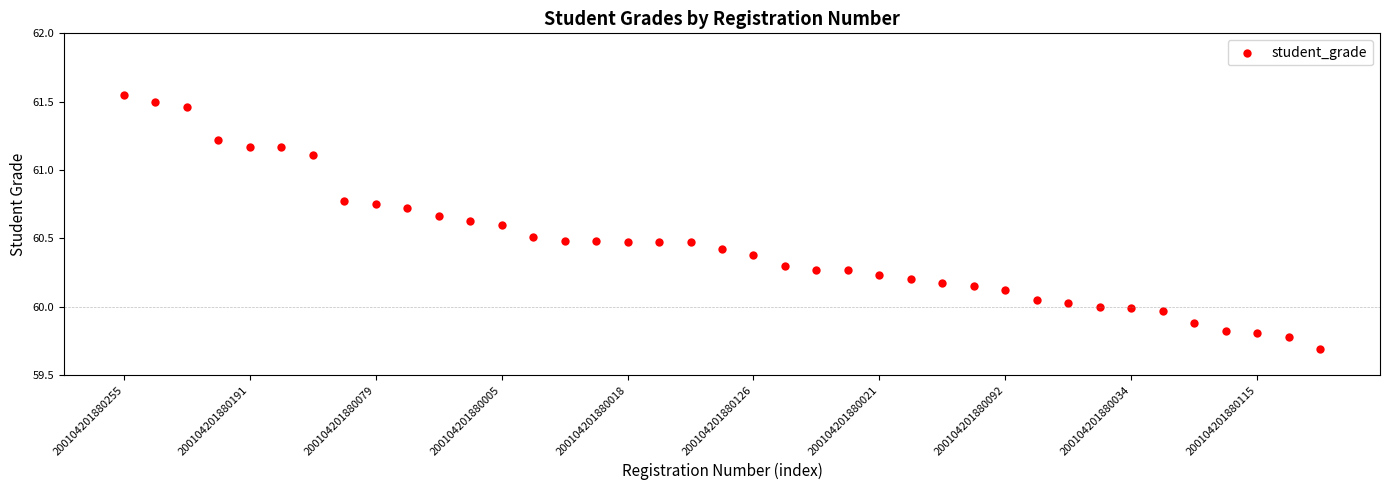

Count the number of points in this scatter plot.

39